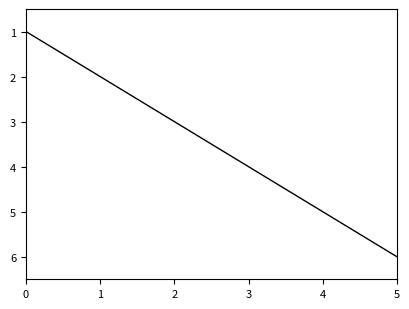

How many values are below 4?

3